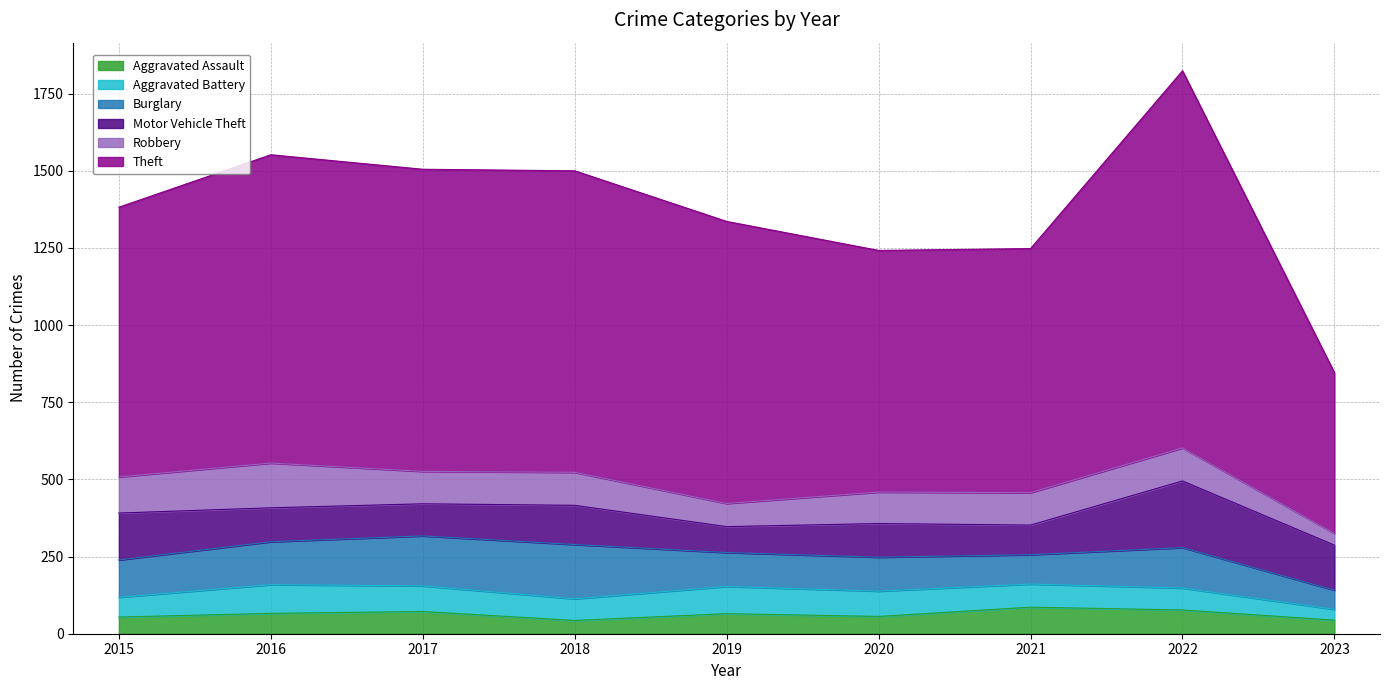

What is the average value of the Burglary series?

123